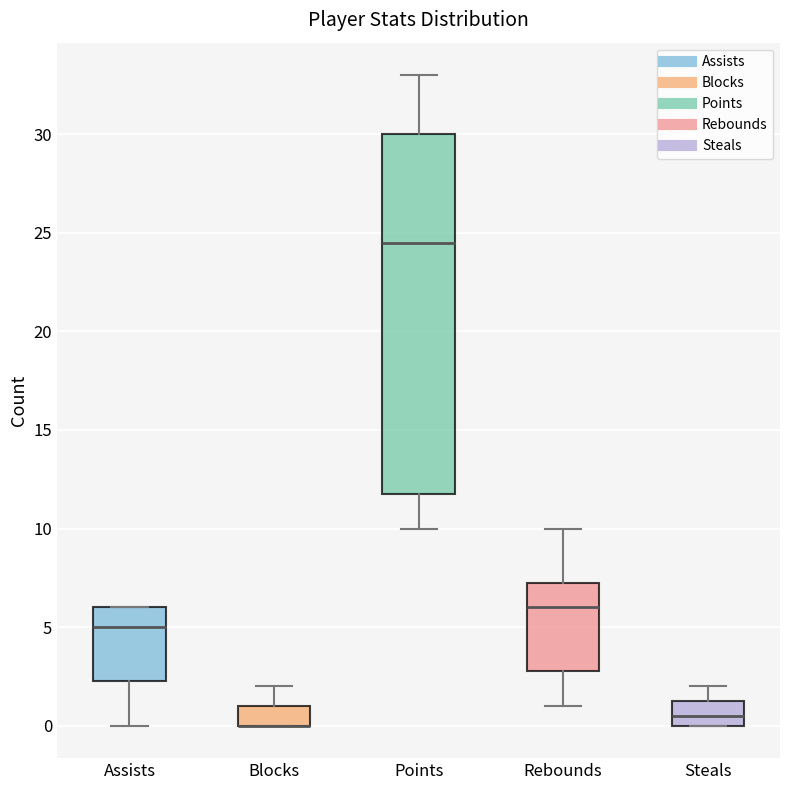

Where is the upper edge of the box for Assists on the y-axis? The values are not printed on the chart, so give them approximately, as read against the axis.

6.0